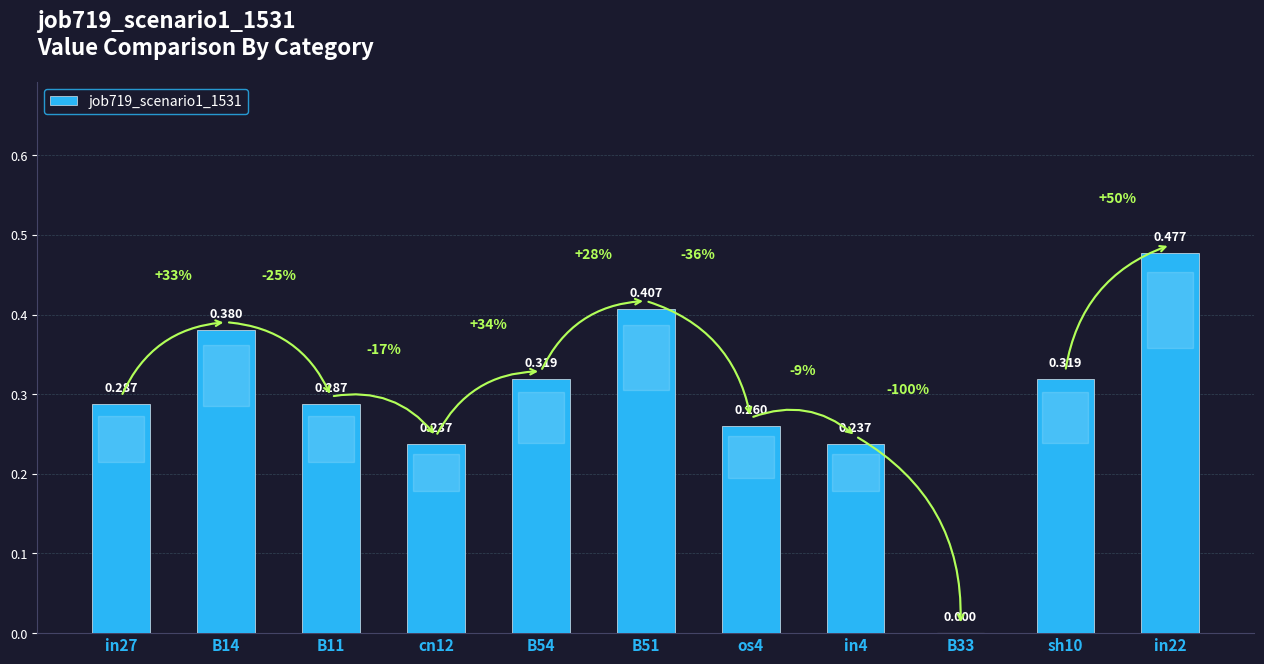

How many positive values are there?

10